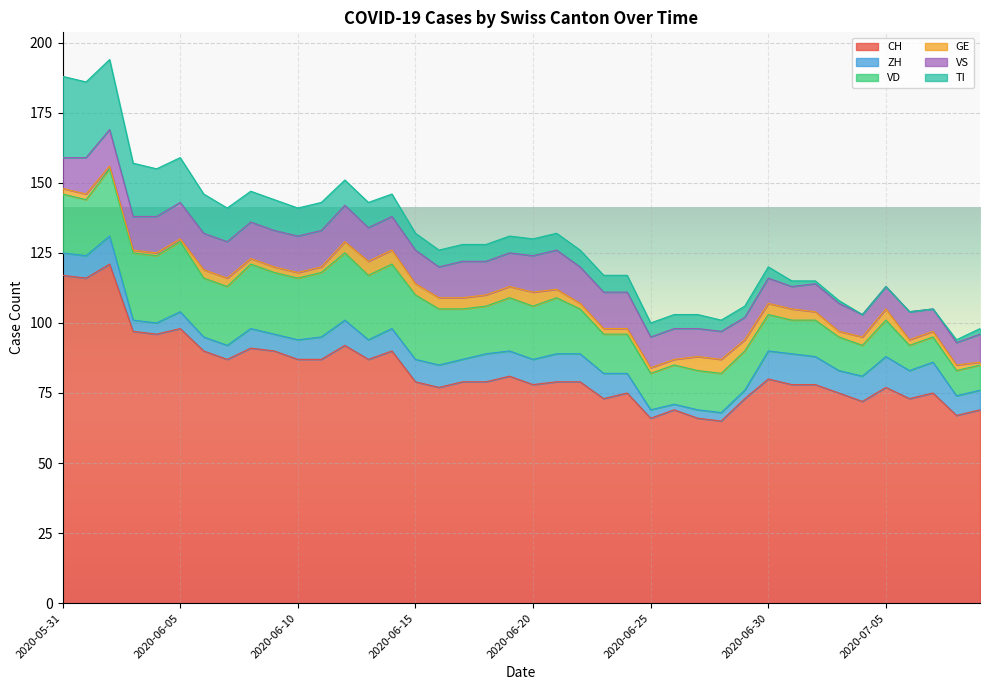

Rank the series at 2020-06-21 from highest to lowest value.

CH, VD, VS, ZH, TI, GE